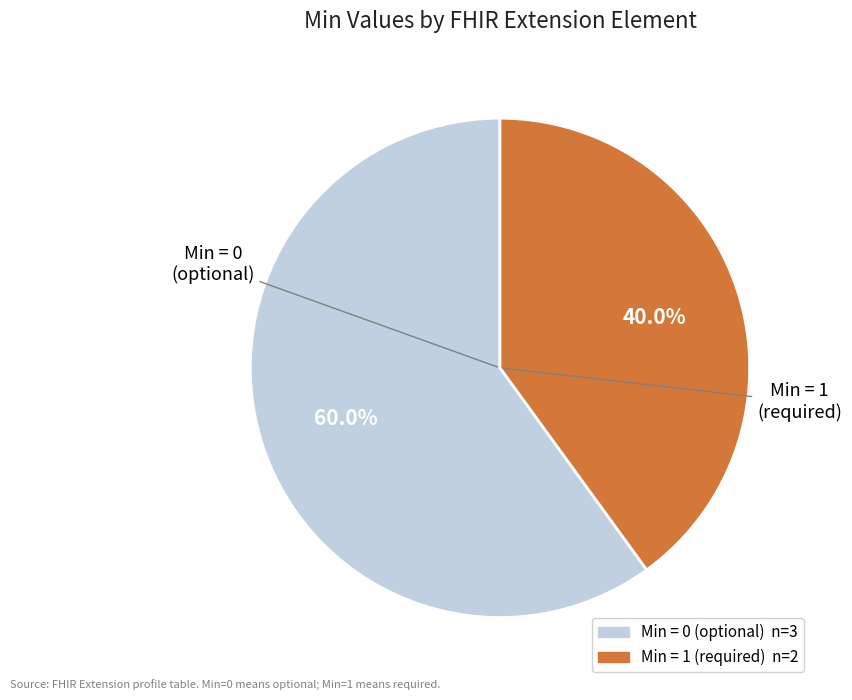

Does any single category account for the majority?

Yes